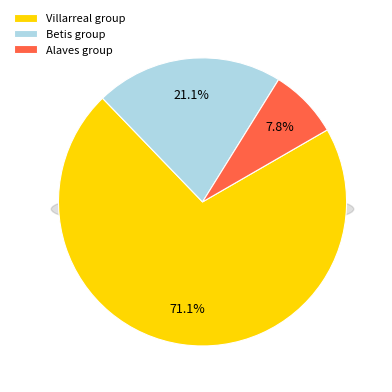

The Real Madrid slice represents 1% of the pie. True or false?

False